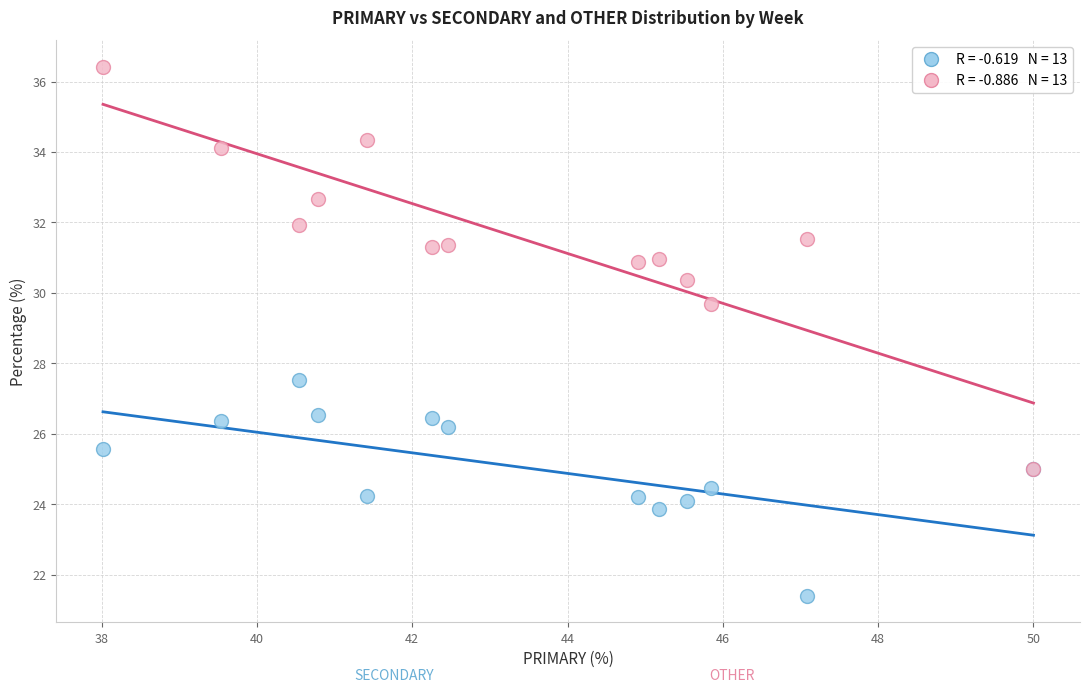

Across all series, what Y value is closest to 28?

27.5